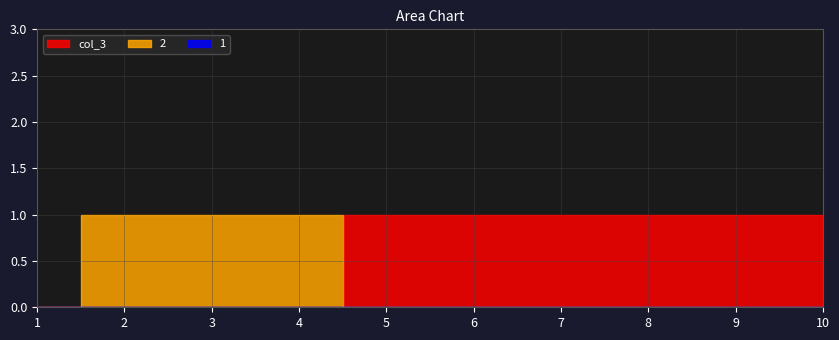

What is the difference between the highest and lowest values at 5?

1